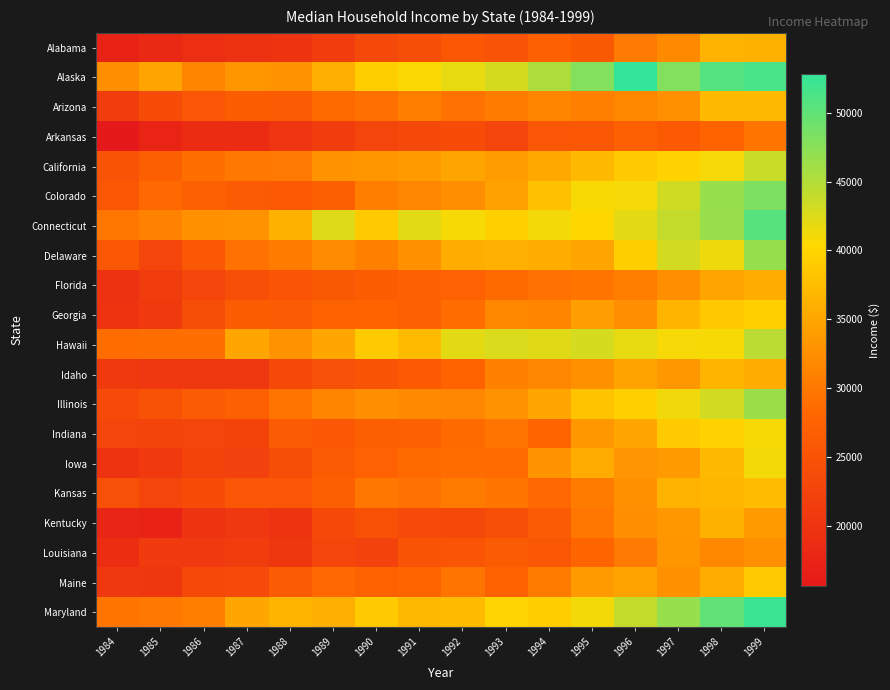

Reading left to right, extract all data points from this chart.

Alabama: 1984=17310	1985=18333	1986=19132	1987=19734	1988=19948	1989=21284	1990=23357	1991=24346	1992=25808	1993=25082	1994=27196	1995=25991	1996=30302	1997=31939	1998=36266	1999=36251
Alaska: 1984=32356	1985=34782	1986=31356	1987=33233	1988=33103	1989=36006	1990=39298	1991=40612	1992=41802	1993=42931	1994=45367	1995=47954	1996=52779	1997=47994	1998=50692	1999=51396
Arizona: 1984=21425	1985=23877	1986=25500	1987=26749	1988=26435	1989=28552	1990=29224	1991=30737	1992=29358	1993=30510	1994=31293	1995=30863	1996=31637	1997=32740	1998=37090	1999=36995
Arkansas: 1984=15674	1985=17451	1986=18730	1987=18827	1988=20172	1989=21433	1990=22786	1991=23435	1992=23882	1993=23039	1994=25565	1995=25814	1996=27123	1997=26162	1998=27665	1999=29682
California: 1984=25287	1985=26981	1986=29010	1987=30146	1988=30287	1989=33009	1990=33290	1991=33664	1992=34903	1993=34073	1994=35331	1995=37009	1996=38812	1997=39694	1998=40934	1999=43629
Colorado: 1984=25801	1985=28182	1986=27192	1987=26476	1988=26214	1989=26806	1990=30733	1991=31499	1992=32484	1993=34488	1994=37833	1995=40706	1996=40950	1997=43233	1998=46599	1999=48177
Connecticut: 1984=29951	1985=31090	1986=32721	1987=32862	1988=36213	1989=42321	1990=38870	1991=42154	1992=40841	1993=39516	1994=41097	1995=40243	1996=42119	1997=43985	1998=46508	1999=50593
Delaware: 1984=25819	1985=22980	1986=25626	1987=29244	1988=30505	1989=32068	1990=30804	1991=32585	1992=35678	1993=36064	1994=35873	1995=34928	1996=39309	1997=43033	1998=41458	1999=46628
Florida: 1984=19785	1985=21343	1986=22849	1987=24489	1988=25406	1989=26085	1990=26685	1991=27252	1992=27349	1993=28550	1994=29294	1995=29745	1996=30641	1997=32455	1998=34909	1999=35831
Georgia: 1984=19984	1985=21049	1986=24370	1987=26714	1988=26566	1989=27542	1990=27561	1991=27212	1992=28797	1993=31663	1994=31467	1995=34099	1996=32496	1997=36663	1998=38665	1999=39425
Hawaii: 1984=28877	1985=28961	1986=29003	1987=35022	1988=33024	1989=35035	1990=38921	1991=37246	1992=42113	1993=42662	1994=42255	1995=42851	1996=41772	1997=40934	1998=40827	1999=44504
Idaho: 1984=21092	1985=20761	1986=20749	1987=20755	1988=23450	1989=24654	1990=25305	1991=26116	1992=27704	1993=31010	1994=31536	1995=32676	1996=34709	1997=33404	1998=36680	1999=35800
Illinois: 1984=23752	1985=24870	1986=26511	1987=27084	1988=29524	1989=31300	1990=32542	1991=31884	1992=31551	1993=32857	1994=35081	1995=38071	1996=39554	1997=41283	1998=43178	1999=46330
Indiana: 1984=22770	1985=22675	1986=22728	1987=22519	1988=26293	1989=25898	1990=26928	1991=27089	1992=28530	1993=29475	1994=27858	1995=33385	1996=35147	1997=38889	1998=39731	1999=40838
Iowa: 1984=19863	1985=20927	1986=22459	1987=22190	1988=24305	1989=26265	1990=27288	1991=28553	1992=28743	1993=28663	1994=33079	1995=35519	1996=33209	1997=33783	1998=37019	1999=41098
Kansas: 1984=24629	1985=22788	1986=23926	1987=25583	1988=25566	1989=26862	1990=29917	1991=29295	1992=30346	1993=29770	1994=28322	1995=30341	1996=32585	1997=36471	1998=36711	1999=37348
Kentucky: 1984=17680	1985=17361	1986=19874	1987=20673	1988=19907	1989=23283	1990=24780	1991=23764	1992=23485	1993=24376	1994=26595	1995=29810	1996=32413	1997=33452	1998=36252	1999=33738
Louisiana: 1984=18949	1985=21179	1986=20890	1987=21349	1988=20497	1989=22861	1990=22405	1991=25299	1992=25439	1993=26312	1994=25676	1995=27949	1996=30262	1997=33260	1998=31735	1999=32654
Maine: 1984=20648	1985=20519	1986=23424	1987=23600	1988=26402	1989=28221	1990=27464	1991=27868	1992=29617	1993=27438	1994=30316	1995=33858	1996=34696	1997=32772	1998=35640	1999=38862
Maryland: 1984=29708	1985=30136	1986=30604	1987=34970	1988=36552	1989=36016	1990=38857	1991=36952	1992=37203	1993=39939	1994=39198	1995=41041	1996=43993	1997=46685	1998=50016	1999=52205